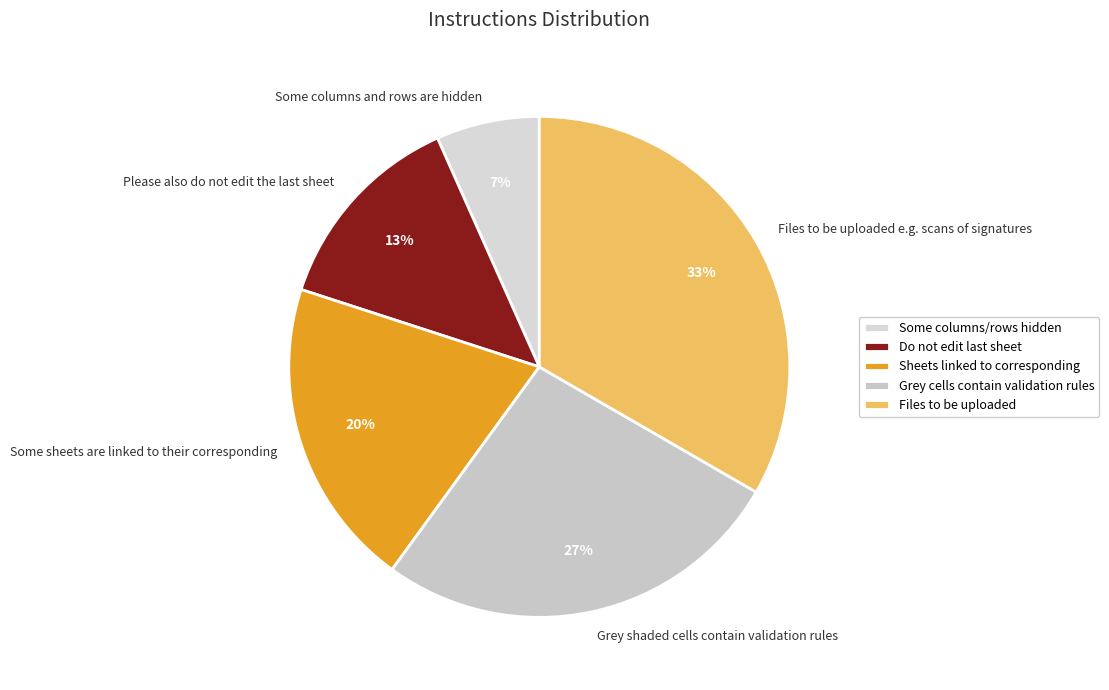

Which category has the smallest portion of the pie?

Some columns and rows are hidden